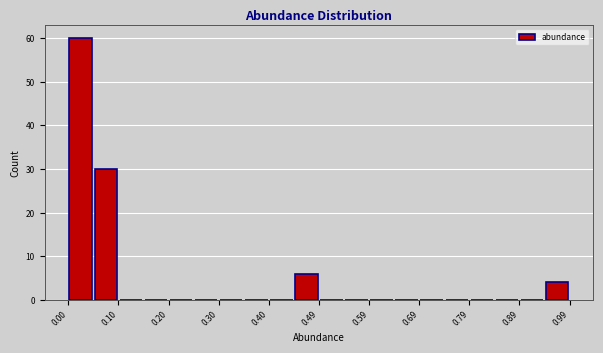

Reading left to right, list every bar in this chart as the range it spans on the x-axis followed by its height. Neither the bar edges nor the heights are printed on the chart, so give them approximately, as read against the axes.

0.00 to 0.05: 60
0.05 to 0.10: 30
0.10 to 0.15: 0
0.15 to 0.20: 0
0.20 to 0.25: 0
0.25 to 0.30: 0
0.30 to 0.35: 0
0.35 to 0.40: 0
0.40 to 0.45: 0
0.45 to 0.49: 6
0.49 to 0.54: 0
0.54 to 0.59: 0
0.59 to 0.64: 0
0.64 to 0.69: 0
0.69 to 0.74: 0
0.74 to 0.79: 0
0.79 to 0.84: 0
0.84 to 0.89: 0
0.89 to 0.94: 0
0.94 to 0.99: 4